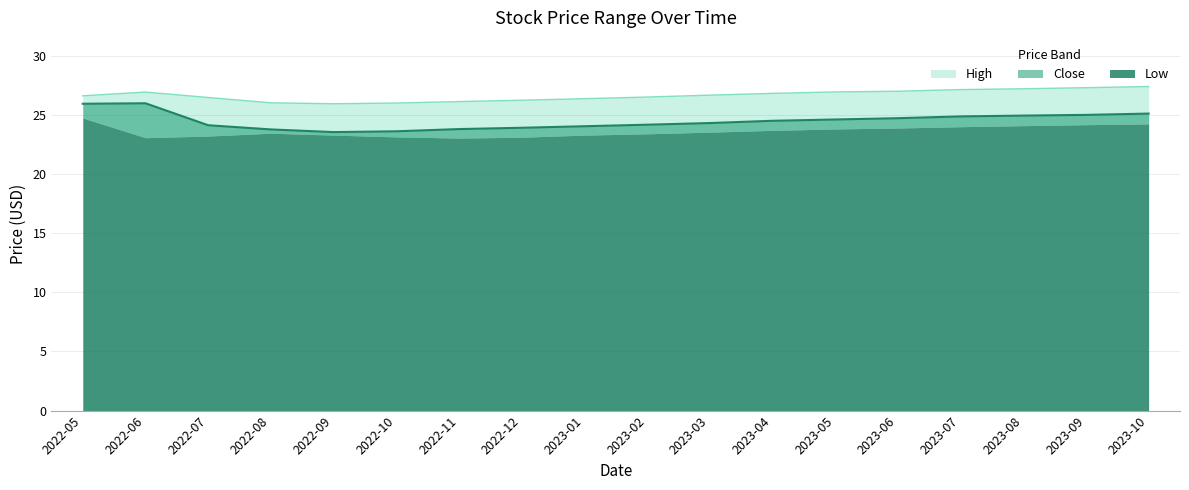

True or false: Close has more than 0 points higher than both neighbors.

True